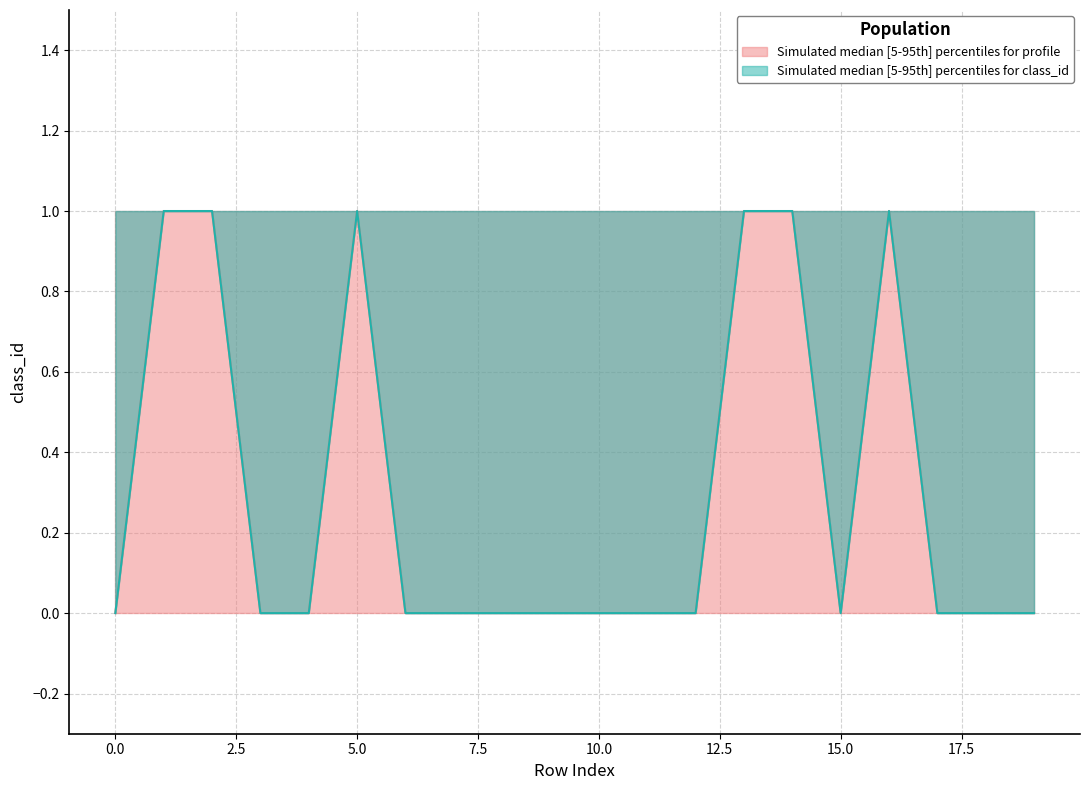

True or false: class_id_lower has a value of -1 at 7.

False